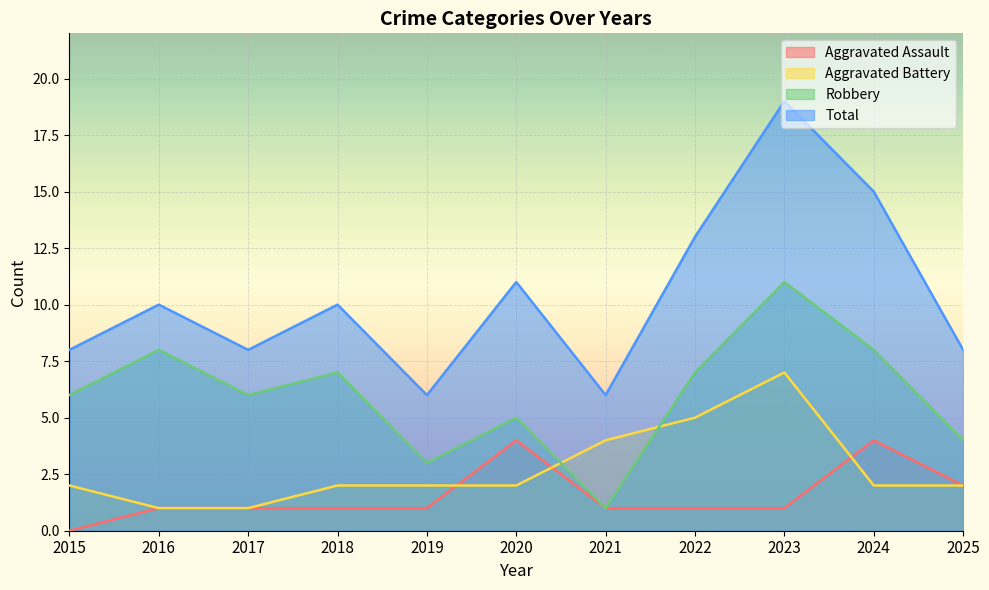

The Aggravated Battery series shows 1 at 2016. True or false?

True